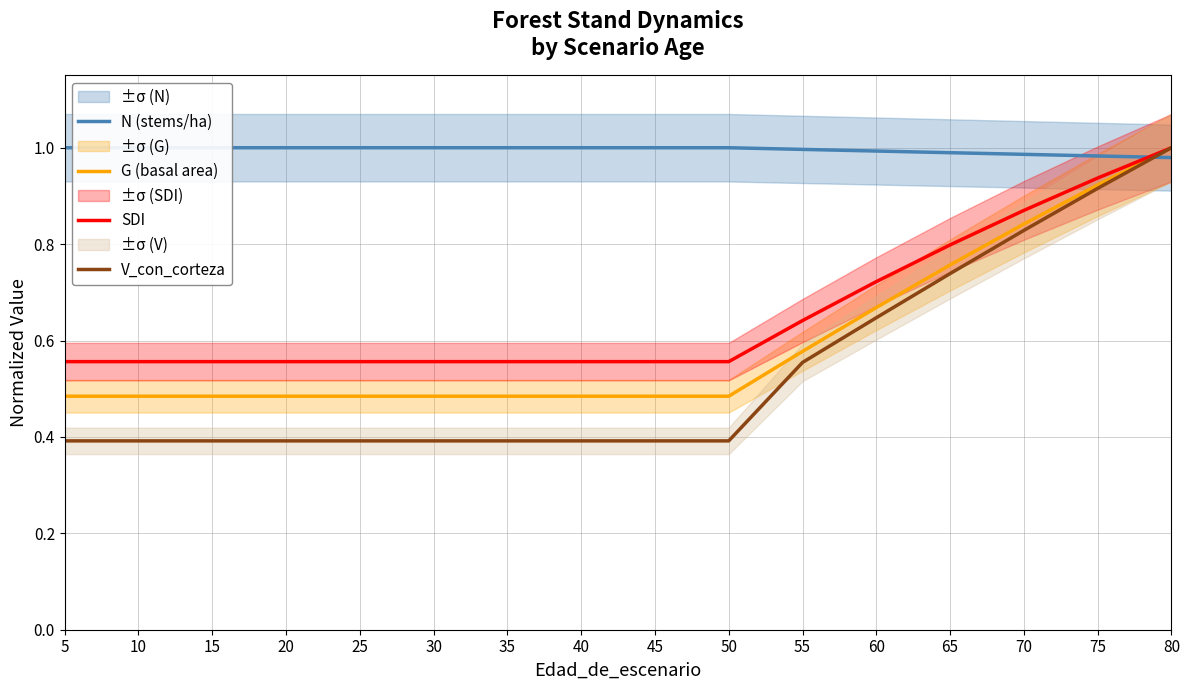

What is the greatest value displayed?

1.0